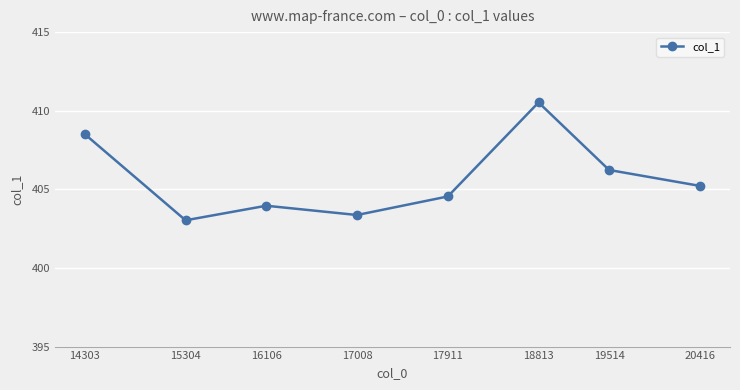

What is the greatest value displayed?

410.5